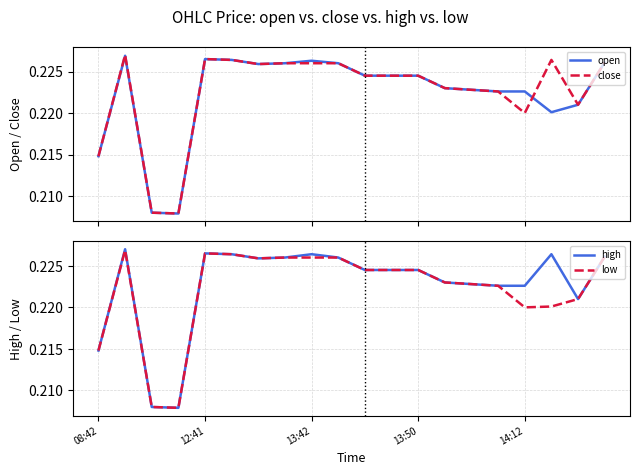

What position from the left is 08:42?

1